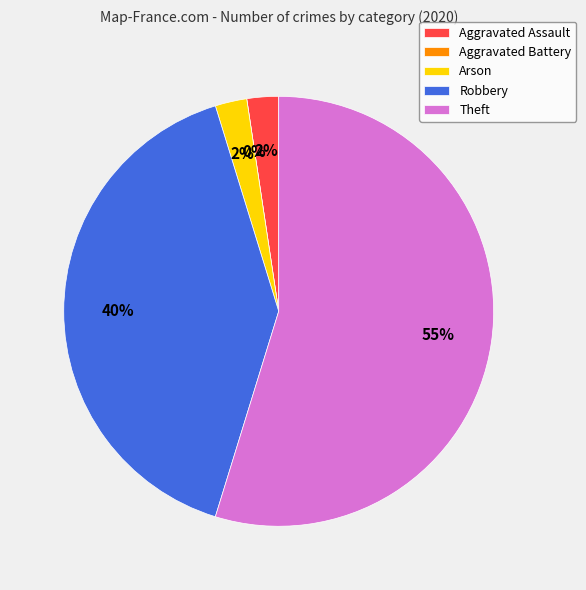

To the nearest percent, what is the difference between the largest and smallest slice percentages?

55%